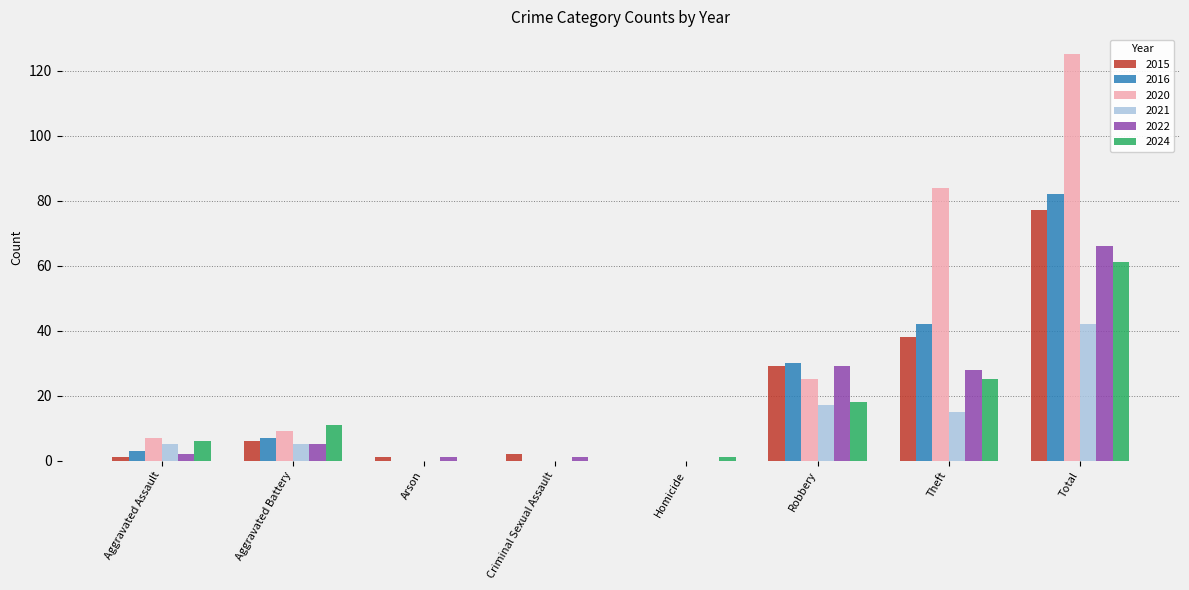

What is the sum of the 2022 values at Total and Theft?

94